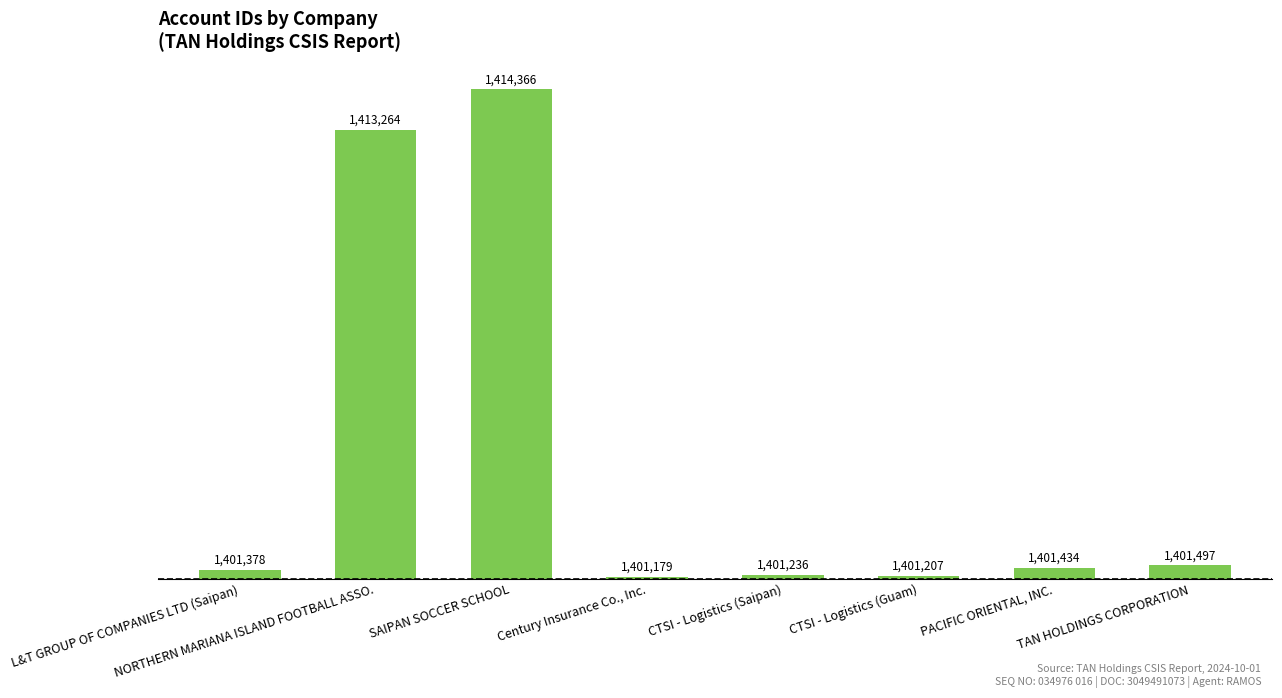

Are the bars horizontal?

No